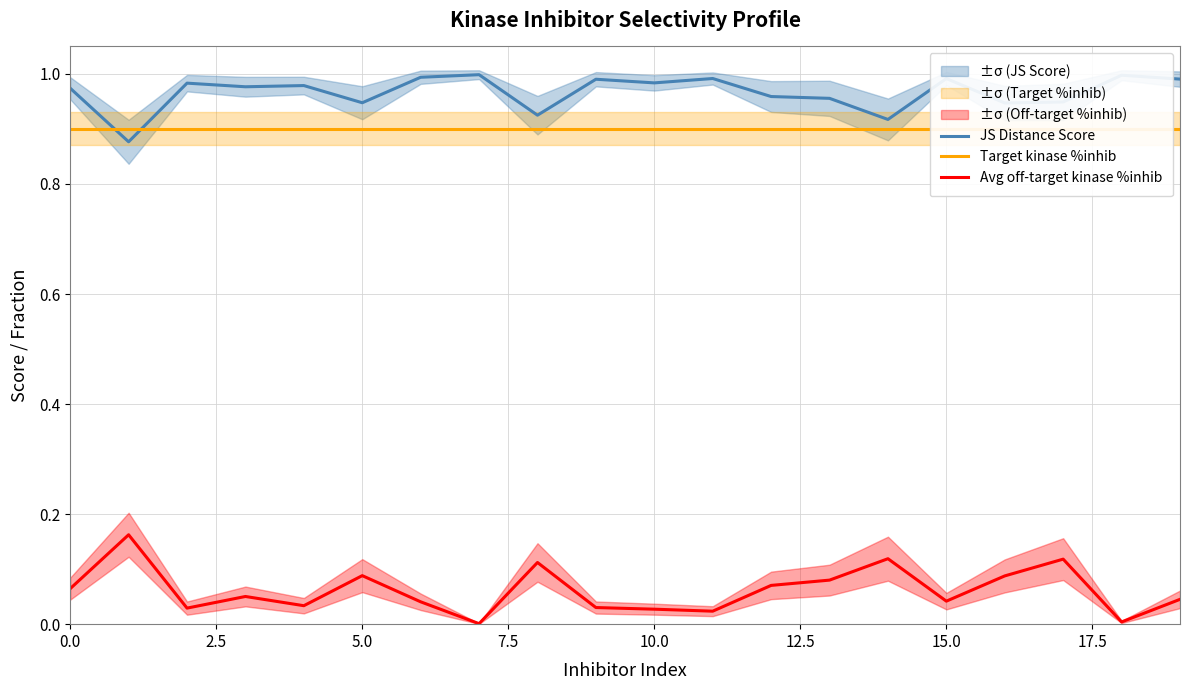

The value of Target kinase %inhib at 0.0 is 0.2. True or false?

False